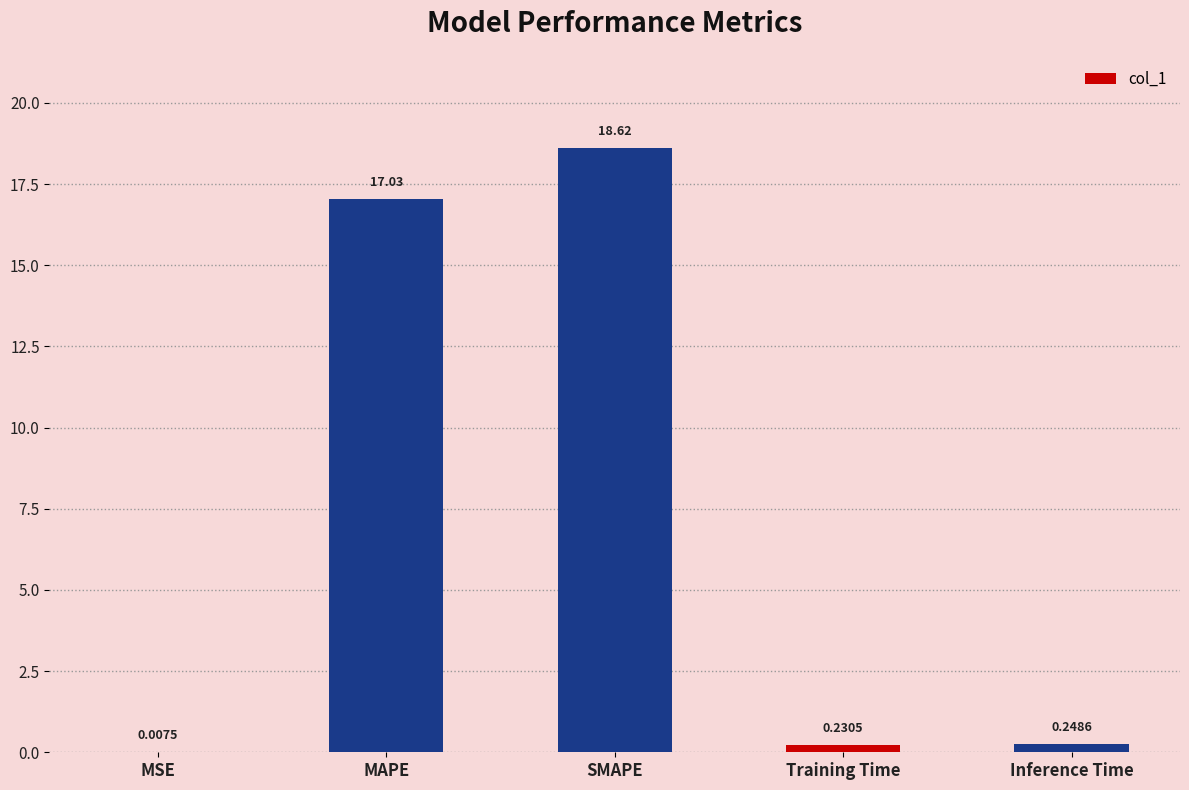

How many data points does each series have?

5